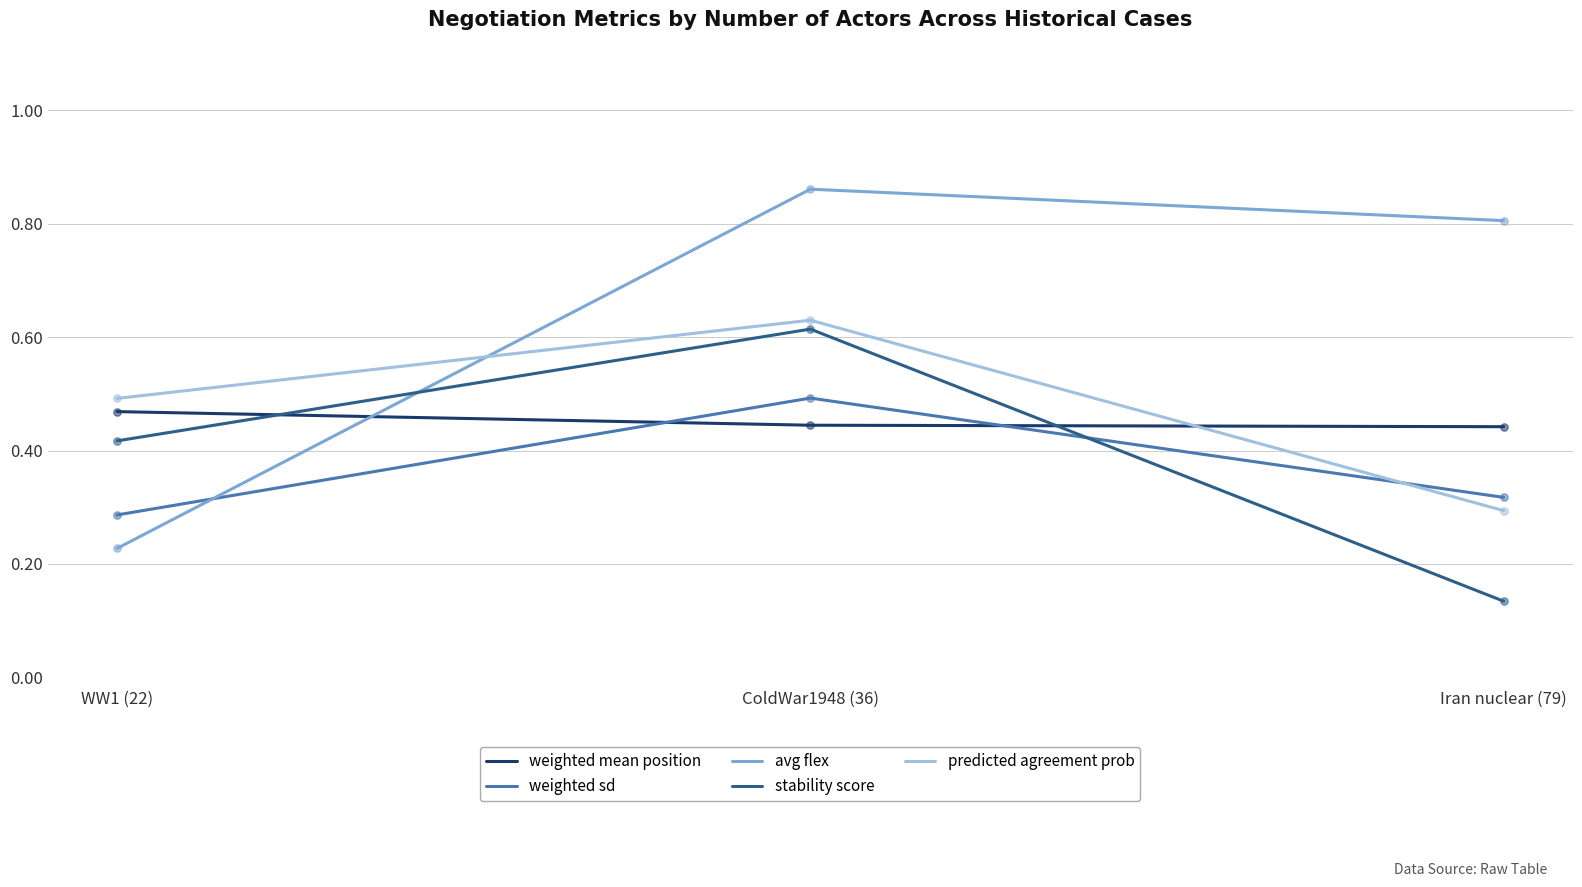

At how many categories does at least one series exceed 0?

3